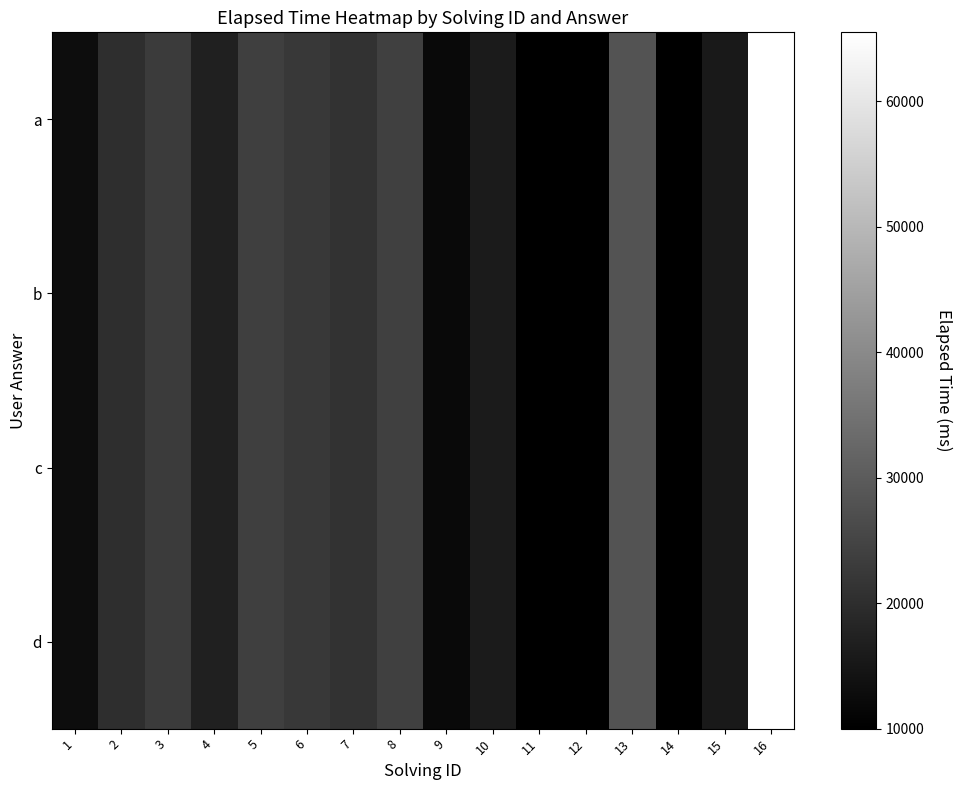

Reading left to right, extract all data points from this chart.

a: 1=13000	2=20000	3=23000	4=17000	5=23666	6=22333	7=21000	8=24000	9=12000	10=16000	11=10000	12=10000	13=28000	14=10000	15=15500	16=65500
b: 1=13000	2=20000	3=23000	4=17000	5=23666	6=22333	7=21000	8=24000	9=12000	10=16000	11=10000	12=10000	13=28000	14=10000	15=15500	16=65500
c: 1=13000	2=20000	3=23000	4=17000	5=23666	6=22333	7=21000	8=24000	9=12000	10=16000	11=10000	12=10000	13=28000	14=10000	15=15500	16=65500
d: 1=13000	2=20000	3=23000	4=17000	5=23666	6=22333	7=21000	8=24000	9=12000	10=16000	11=10000	12=10000	13=28000	14=10000	15=15500	16=65500